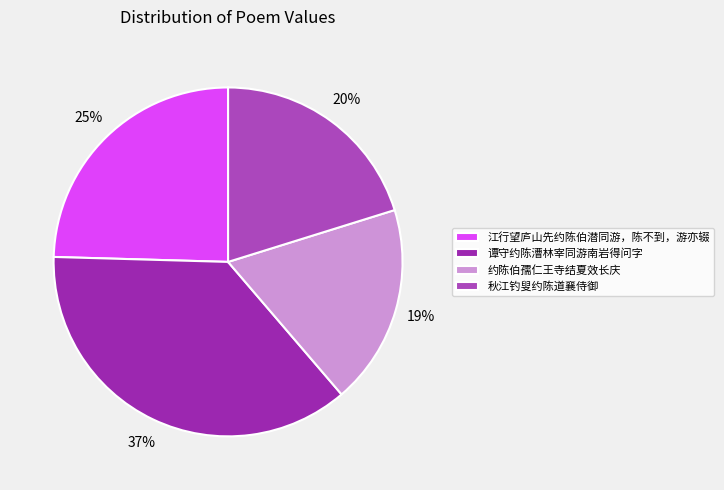

Is the sum of 谭守约陈漕林宰同游南岩得问字 and 约陈伯孺仁王寺结夏效长庆 greater than half?

Yes